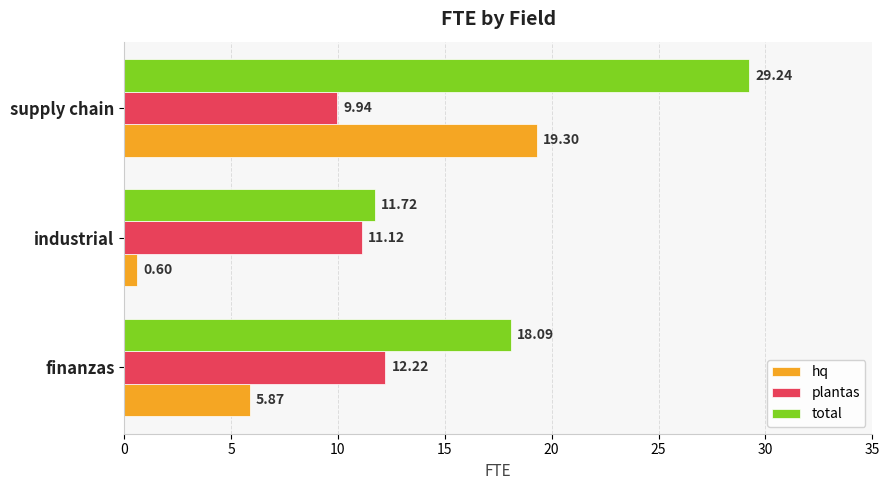

Where is hq nearest to the value 9?

finanzas